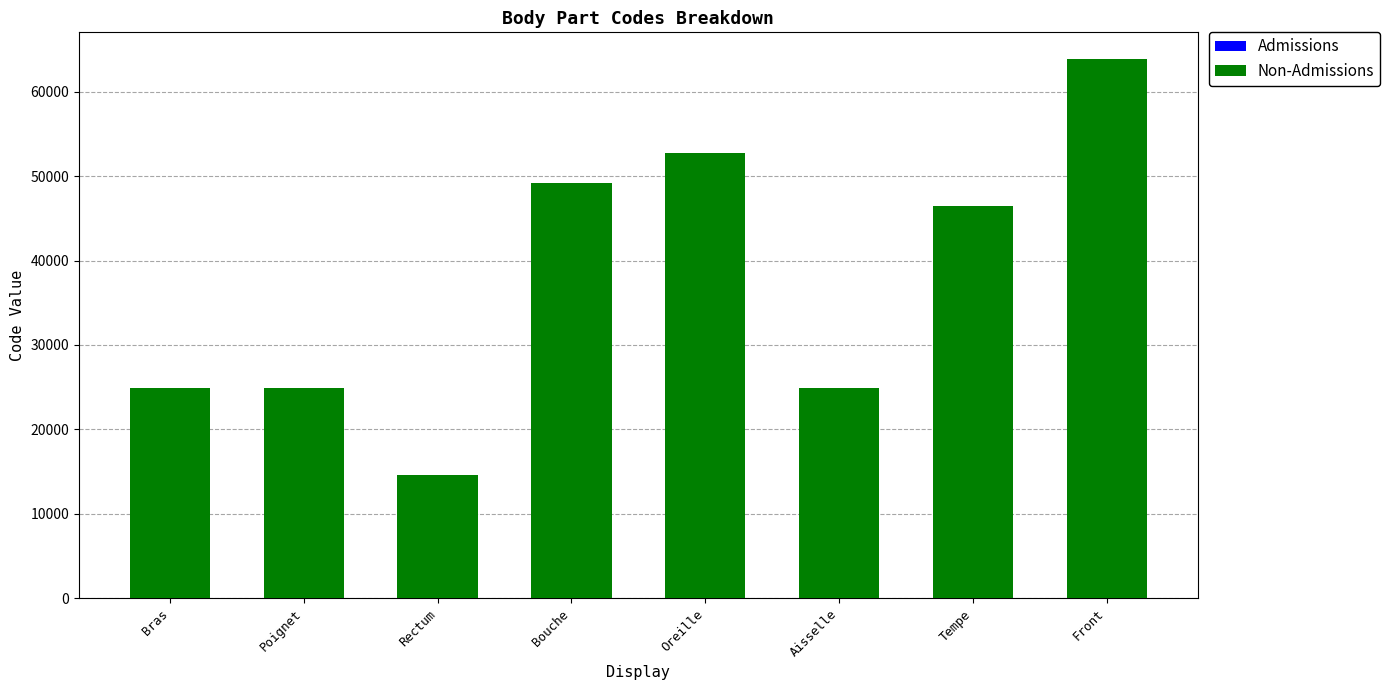

At which category is the sum across all series the highest?

Front